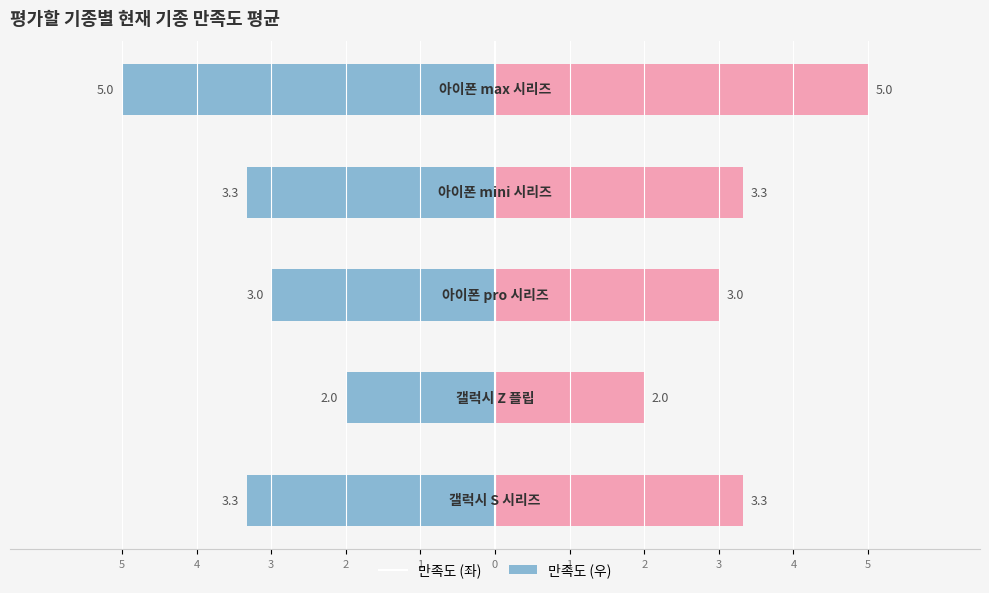

How many data points in 만족도 (우) are above 3?

3